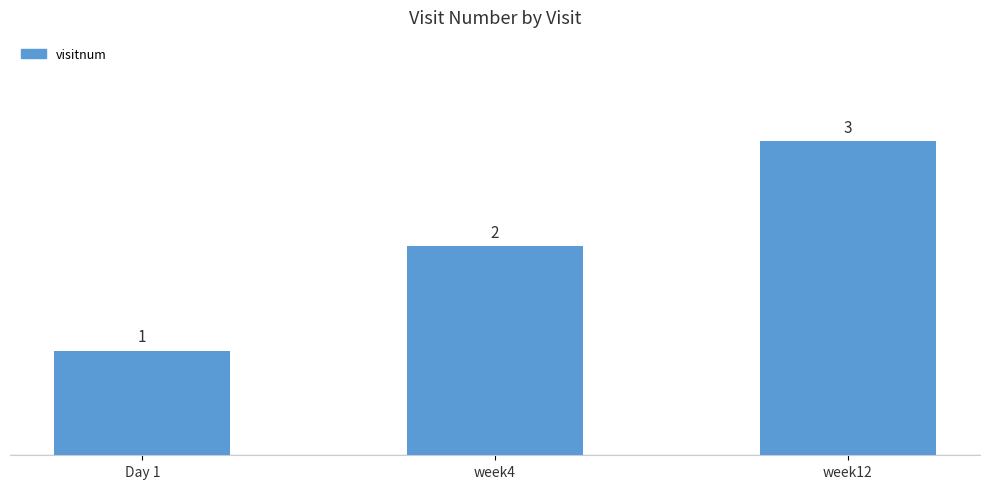

How many values are below 2?

1